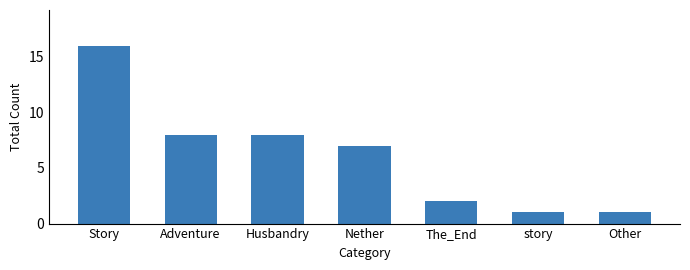

What is the minimum value shown in the chart?

1